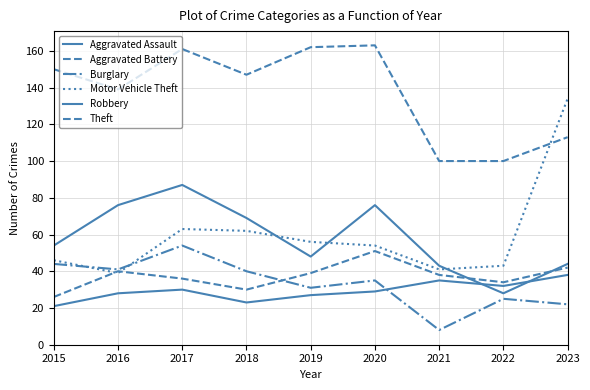

What is the value of the Motor Vehicle Theft point at the 8th from the left?

43